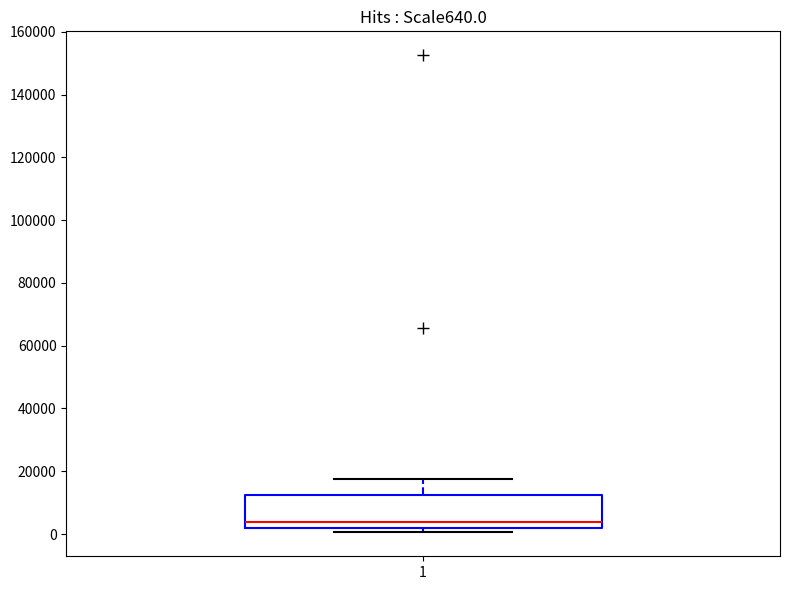

Where is the lower edge of the box at x = 1 on the y-axis? The values are not printed on the chart, so give them approximately, as read against the axis.

2000